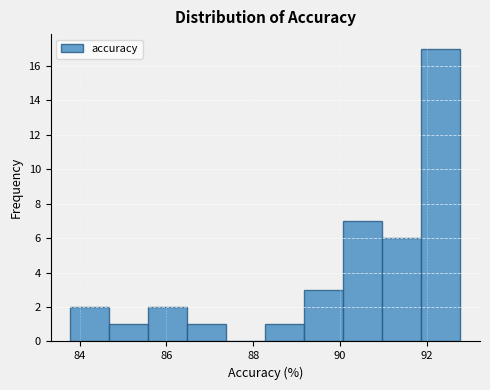

Over which range of the x-axis is the bar tallest?

91.8 to 92.8